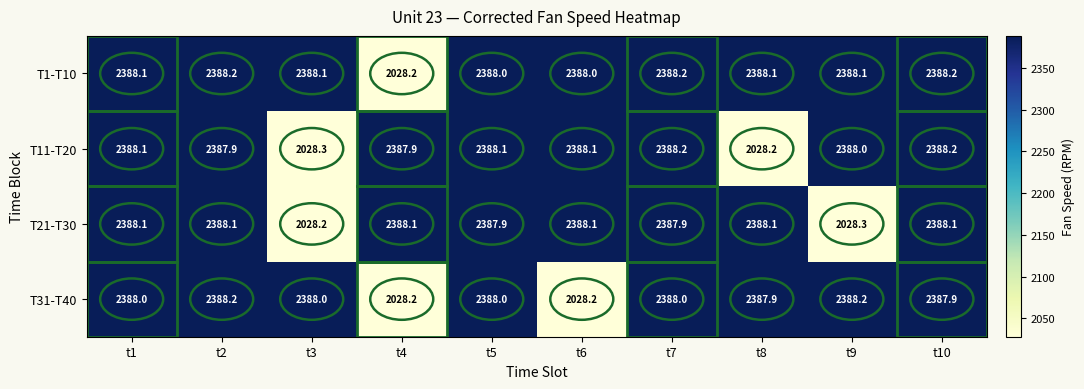

Is it true that T31-T40 equals 1454.5 at t5?

False